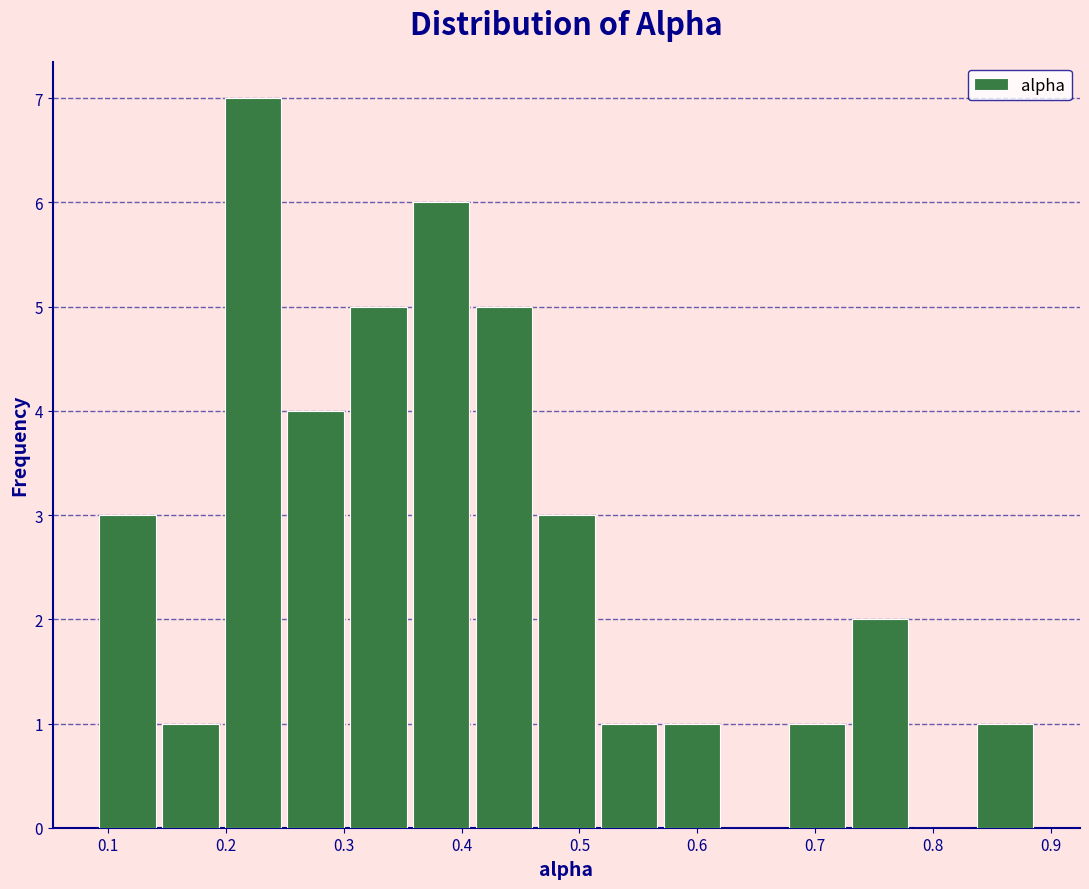

Reading left to right, transcribe this chart: for each bar, give the range it covers on the x-axis and its height. Neither the bar edges nor the heights are printed on the chart, so give them approximately, as read against the axes.

0.09 to 0.14: 3
0.14 to 0.20: 1
0.20 to 0.25: 7
0.25 to 0.30: 4
0.30 to 0.36: 5
0.36 to 0.41: 6
0.41 to 0.46: 5
0.46 to 0.52: 3
0.52 to 0.57: 1
0.57 to 0.62: 1
0.62 to 0.68: 0
0.68 to 0.73: 1
0.73 to 0.78: 2
0.78 to 0.83: 0
0.83 to 0.89: 1